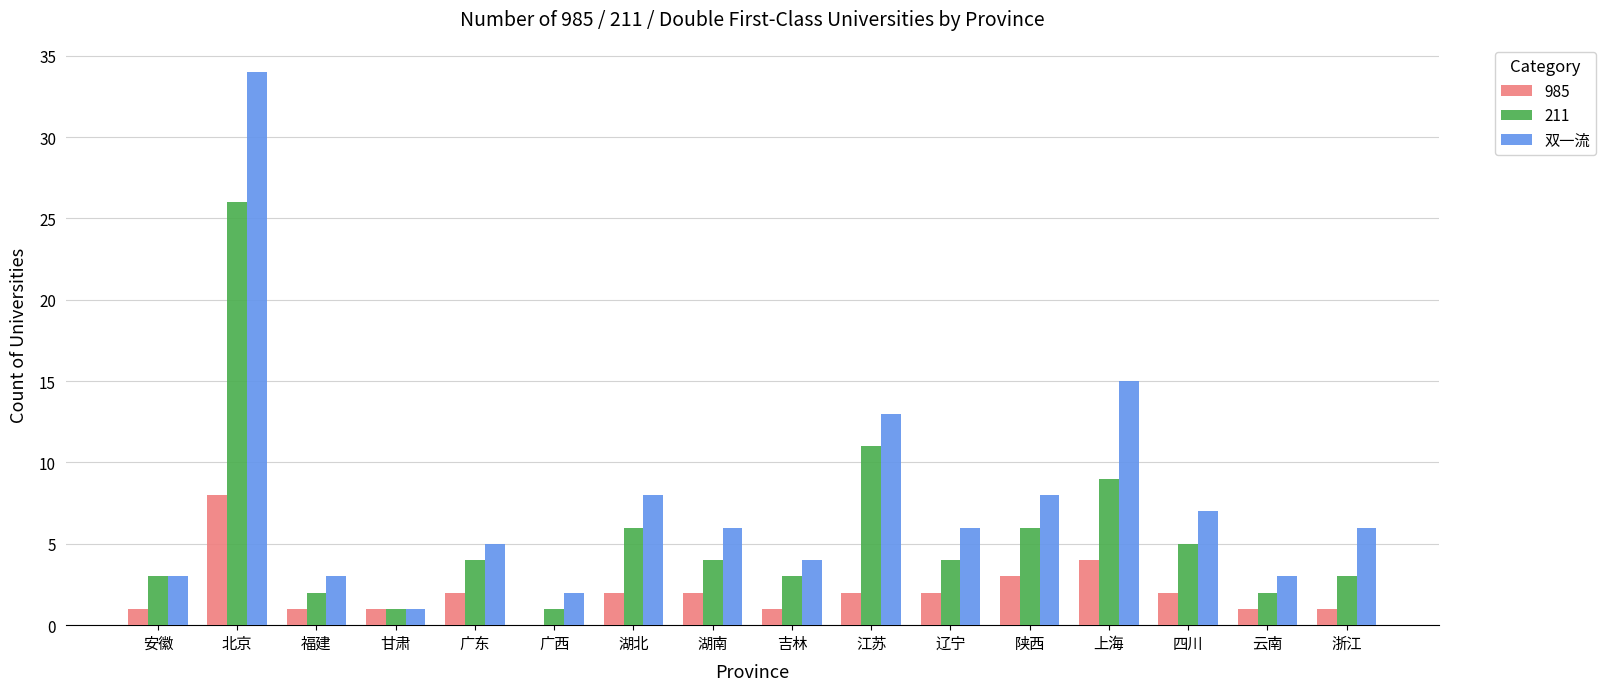

What is the sum of the 985 values at 上海 and 广西?

4